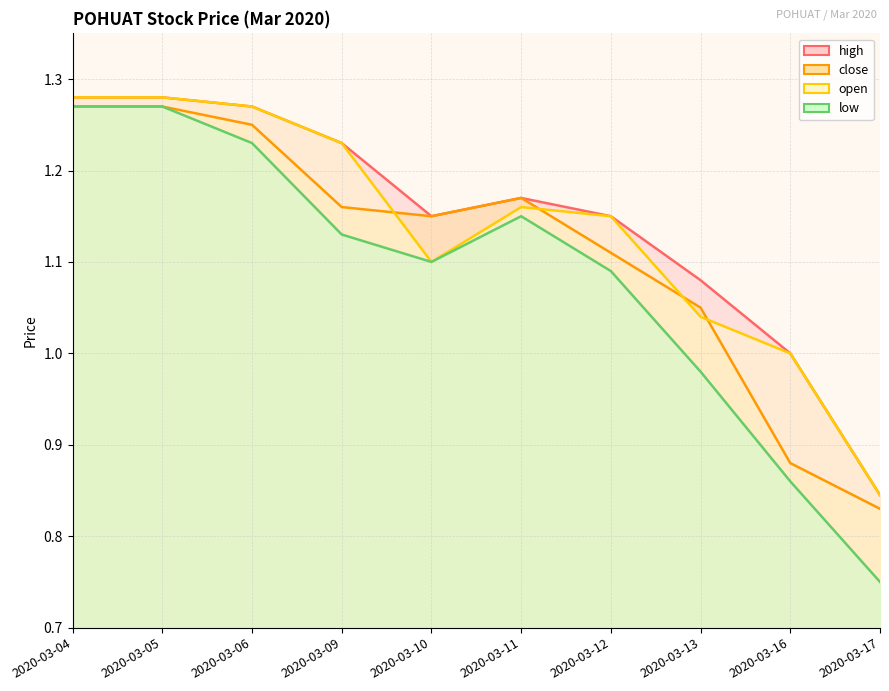

The value of high at 2020-03-13 is 1.9. True or false?

False